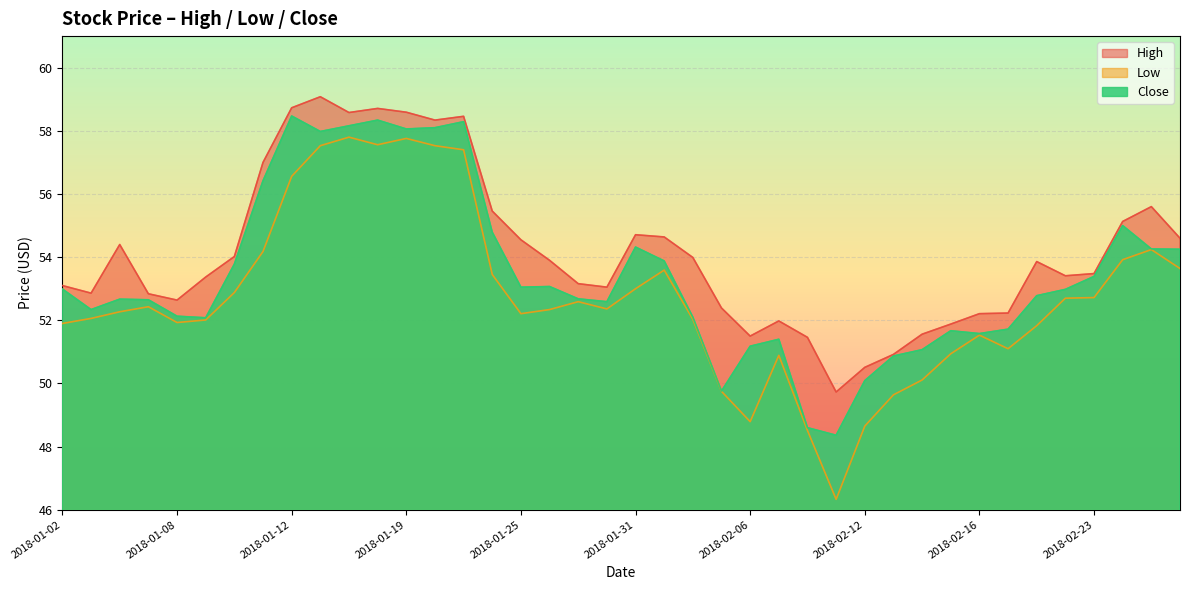

List the labels in order of High value, largest first.

2018-01-16, 2018-01-12, 2018-01-18, 2018-01-19, 2018-01-17, 2018-01-23, 2018-01-22, 2018-01-11, 2018-02-27, 2018-01-24, 2018-02-26, 2018-01-31, 2018-02-01, 2018-02-28, 2018-01-25, 2018-01-04, 2018-01-10, 2018-02-02, 2018-01-26, 2018-02-21, 2018-02-23, 2018-02-22, 2018-01-09, 2018-01-29, 2018-01-02, 2018-01-30, 2018-01-03, 2018-01-05, 2018-01-08, 2018-02-05, 2018-02-20, 2018-02-16, 2018-02-07, 2018-02-15, 2018-02-14, 2018-02-06, 2018-02-08, 2018-02-13, 2018-02-12, 2018-02-09